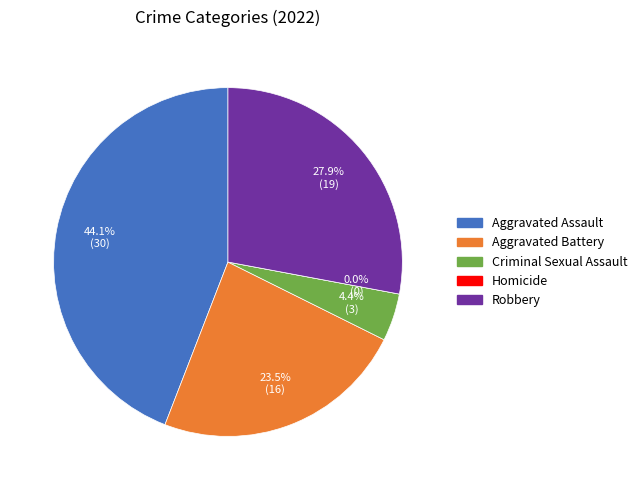

Which category has the smallest portion of the pie?

Homicide